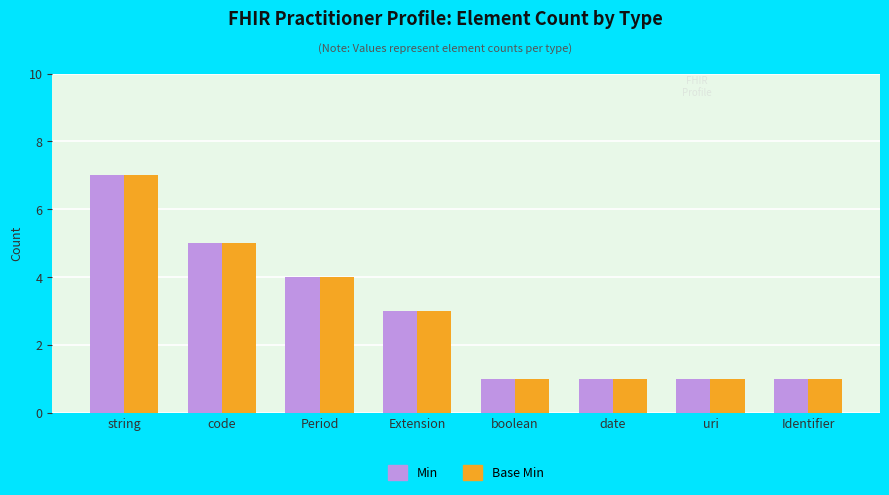

What is the greatest value displayed?

7